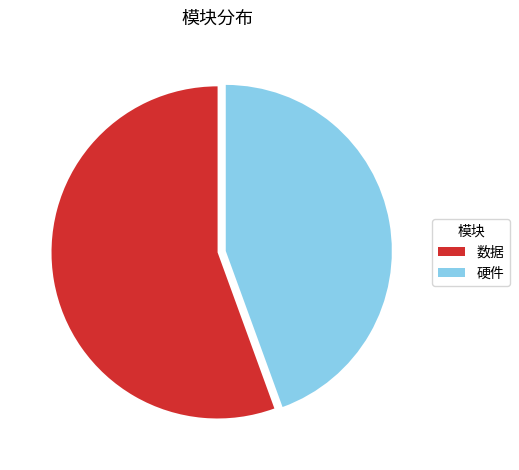

Between 硬件 and 数据, which is larger?

数据